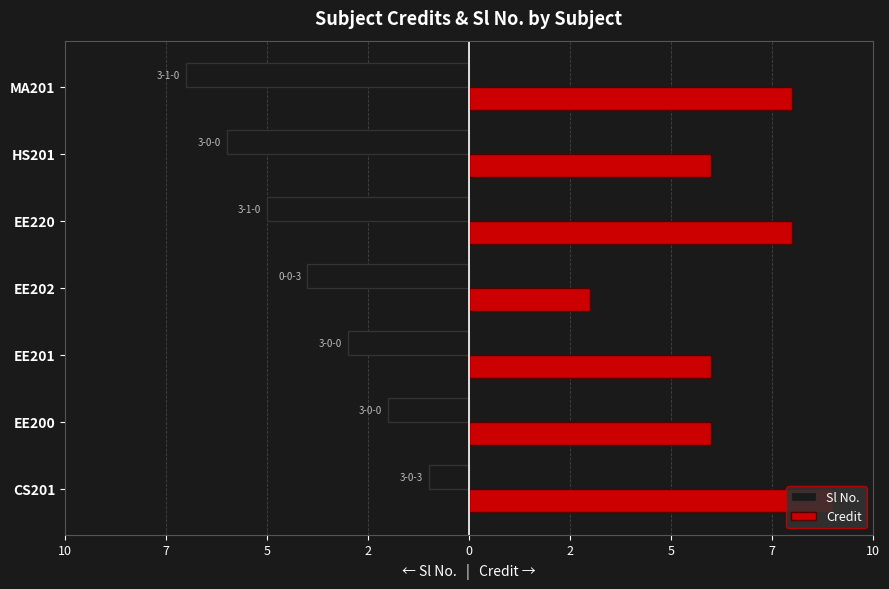

What are all the series names shown in the legend?

Sl No., Credit